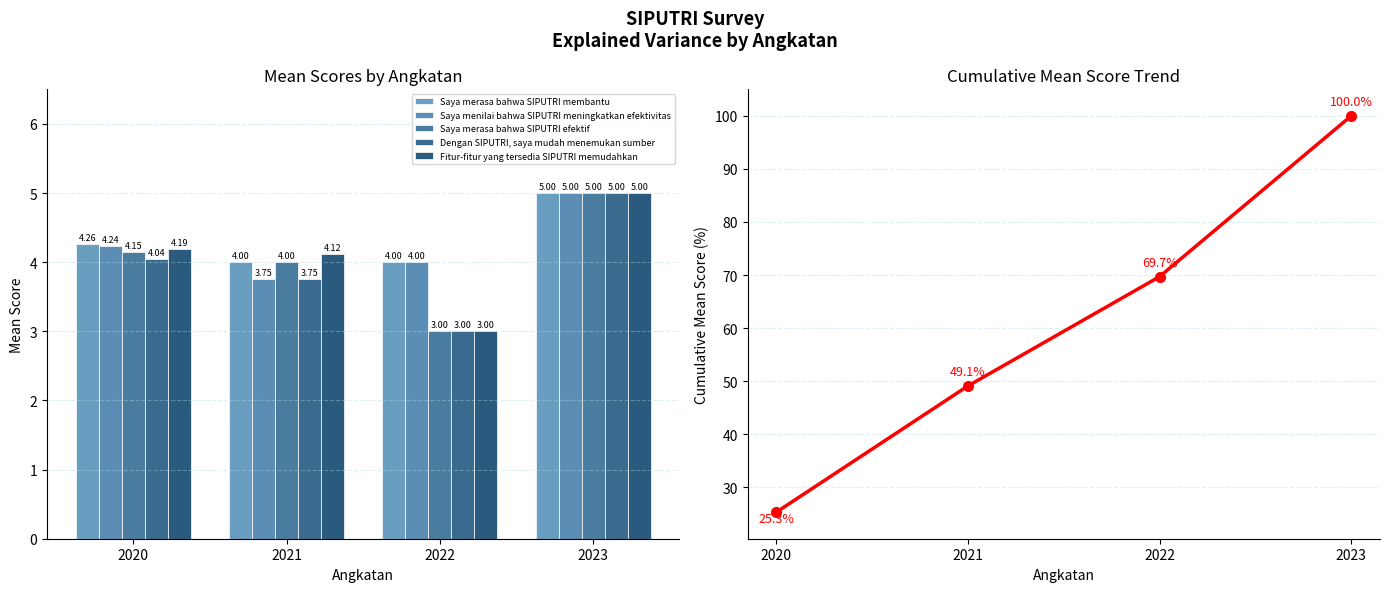

Reading right to left, extract all data points from this chart.

Saya merasa bahwa SIPUTRI membantu: 5.0	4.0	4.0	4.3
Saya menilai bahwa SIPUTRI meningkatkan efektivitas: 5.0	4.0	3.8	4.2
Saya merasa bahwa SIPUTRI efektif: 5.0	3.0	4.0	4.2
Dengan SIPUTRI, saya mudah menemukan sumber: 5.0	3.0	3.8	4.0
Fitur-fitur yang tersedia SIPUTRI memudahkan: 5.0	3.0	4.1	4.2
Cumulative Mean %: 100.0	69.7	49.1	25.3